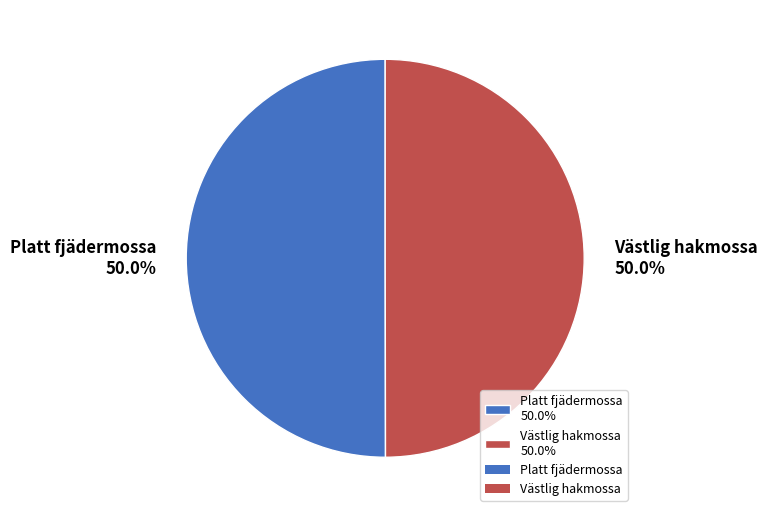

Is the sum of Västlig hakmossa and Platt fjädermossa greater than half?

Yes